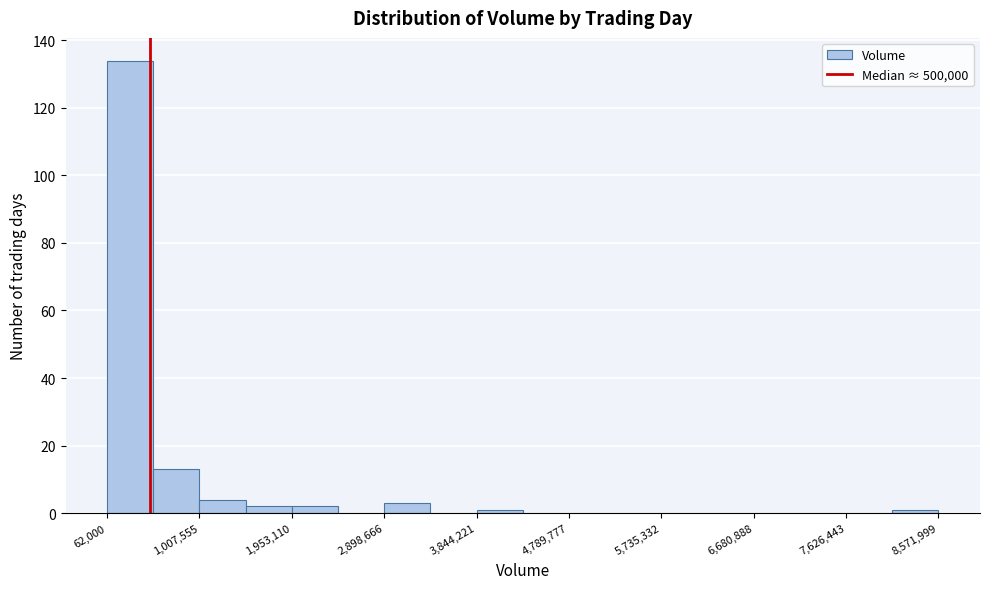

Reading left to right, list every bar in this chart as the range it spans on the x-axis followed by its height. Neither the bar edges nor the heights are printed on the chart, so give them approximately, as read against the axes.

100000 to 500000: 134
500000 to 1000000: 14
1000000 to 1500000: 4
1500000 to 2000000: 2
2000000 to 2400000: 2
2400000 to 2900000: 0
2900000 to 3400000: 4
3400000 to 3800000: 0
3800000 to 4300000: under 2
4300000 to 4800000: 0
4800000 to 5300000: 0
5300000 to 5700000: 0
5700000 to 6200000: 0
6200000 to 6700000: 0
6700000 to 7200000: 0
7200000 to 7600000: 0
7600000 to 8100000: 0
8100000 to 8600000: under 2